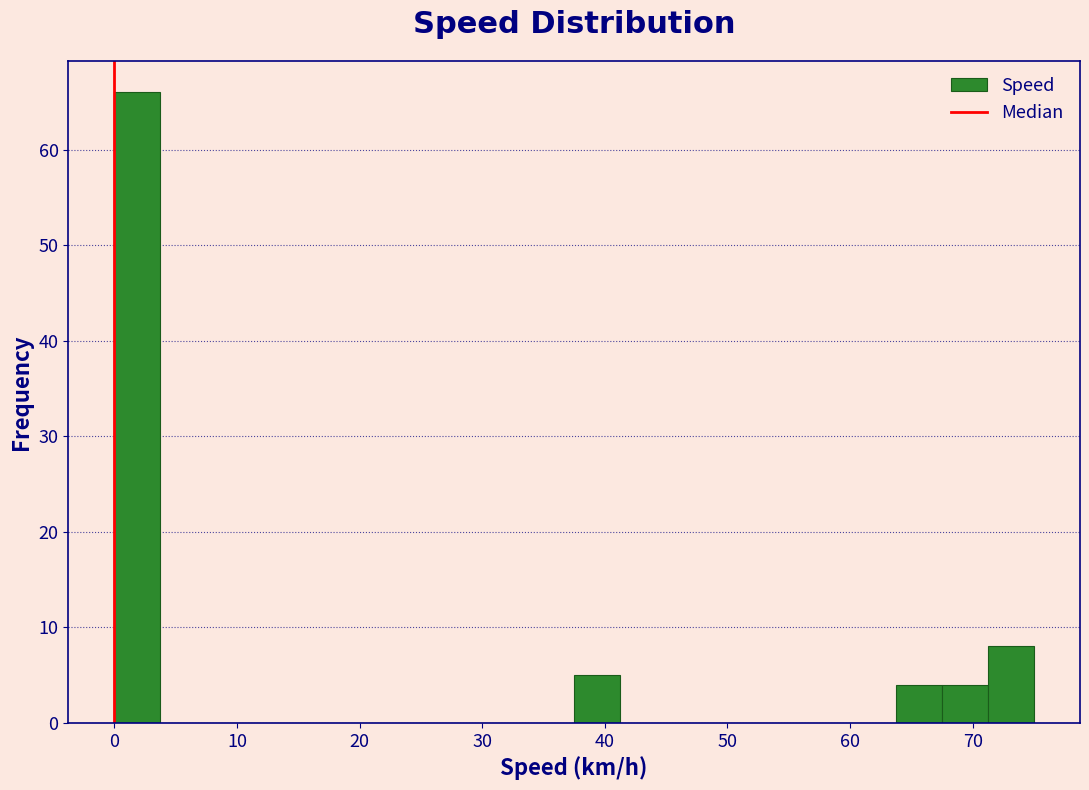

Around what value on the x-axis is the tallest bar? Give the approximate position of its centre, as read against the axis.

2